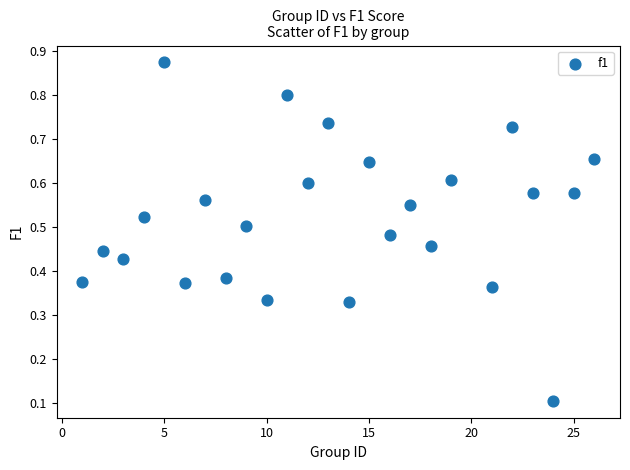

What is the range of Y values (max minus min)?

0.8